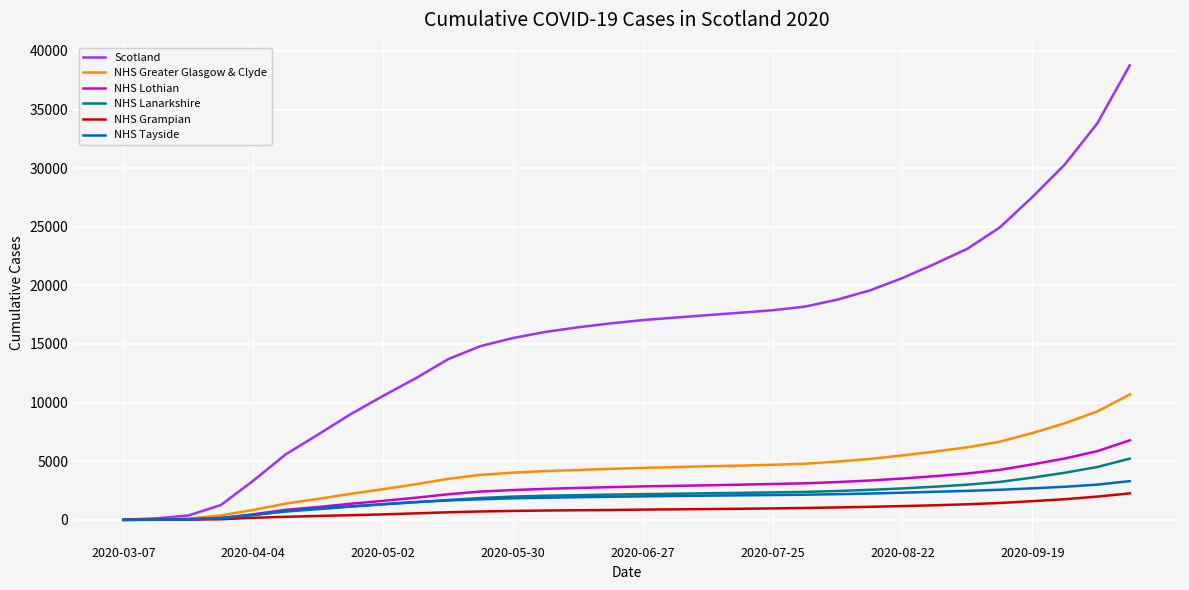

Which series has the largest total across all categories?

Scotland